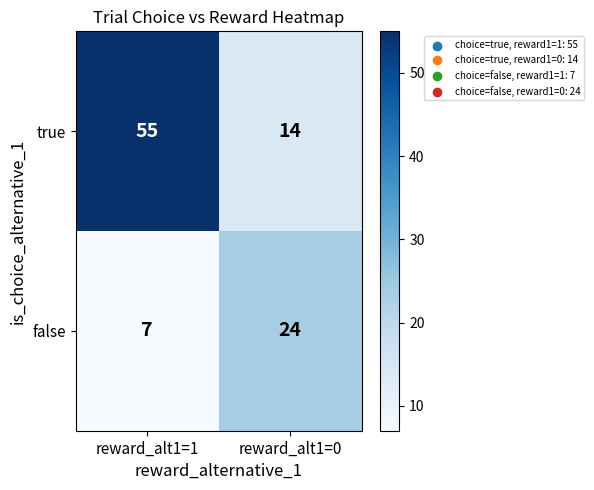

Where is true nearest to the value 34?

reward_alt1=0